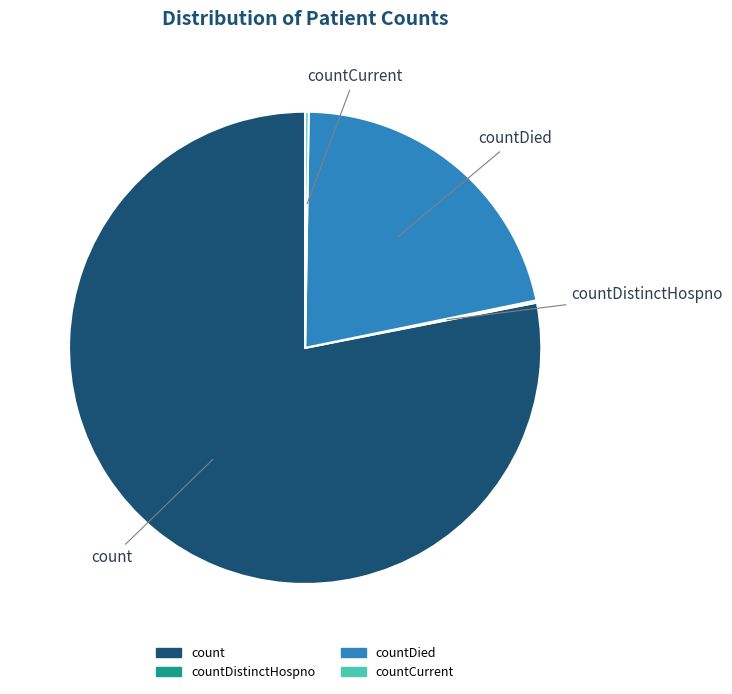

Does any single category account for the majority?

Yes